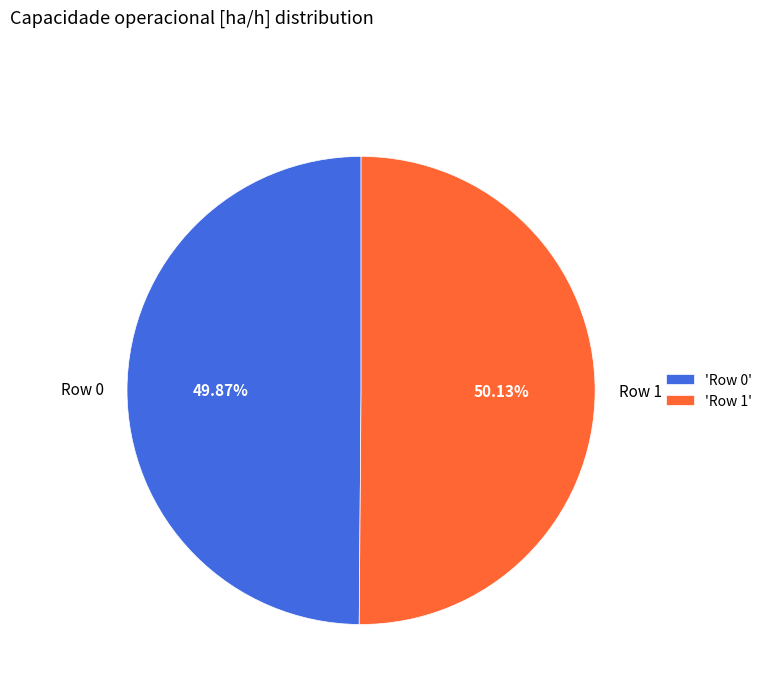

To the nearest percent, what is the average slice percentage?

50%